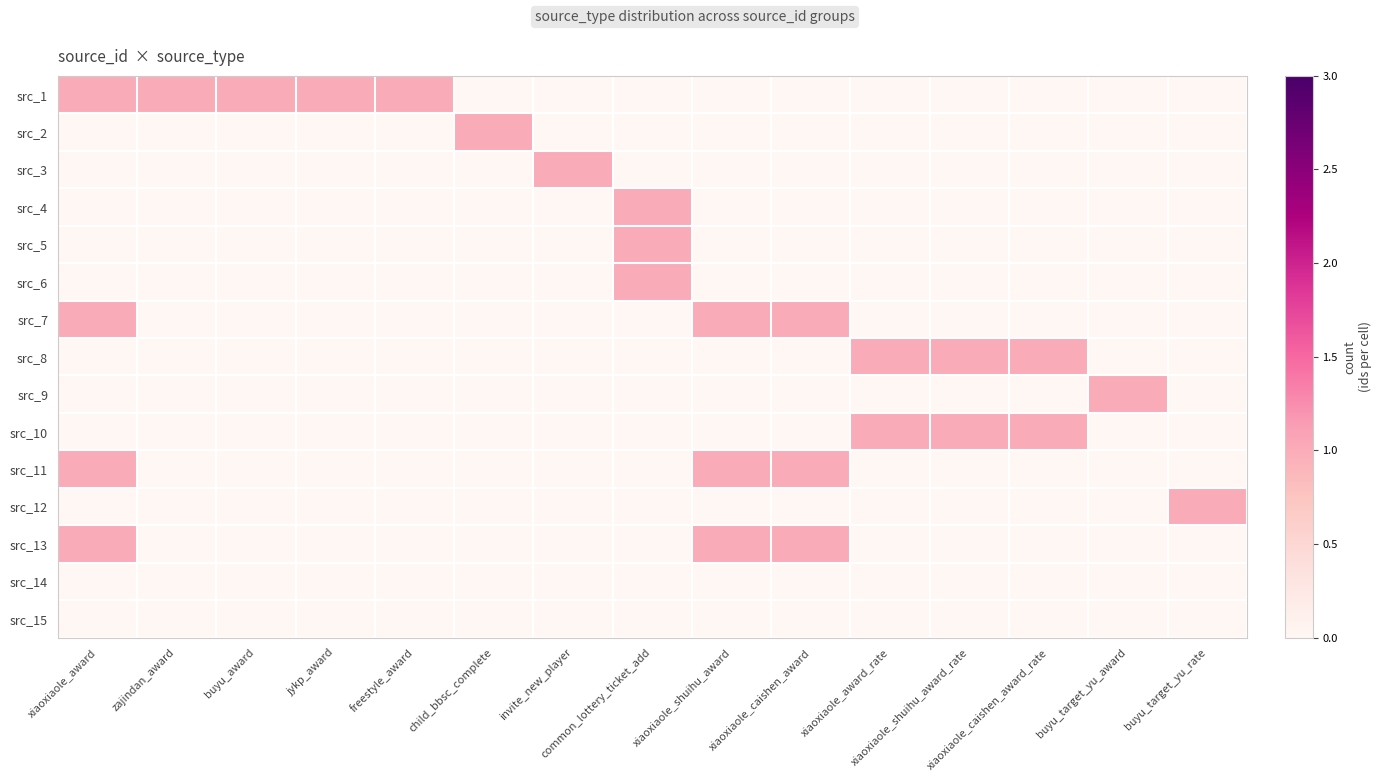

Rank the series by their maximum value, from highest to lowest.

src_1, src_2, src_3, src_4, src_5, src_6, src_7, src_8, src_9, src_10, src_11, src_12, src_13, src_14, src_15